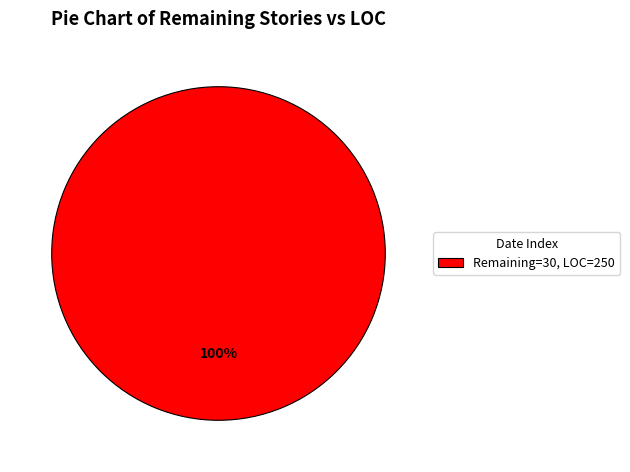

Is it true that Remaining=30, LOC=250 is 100% of the pie?

True